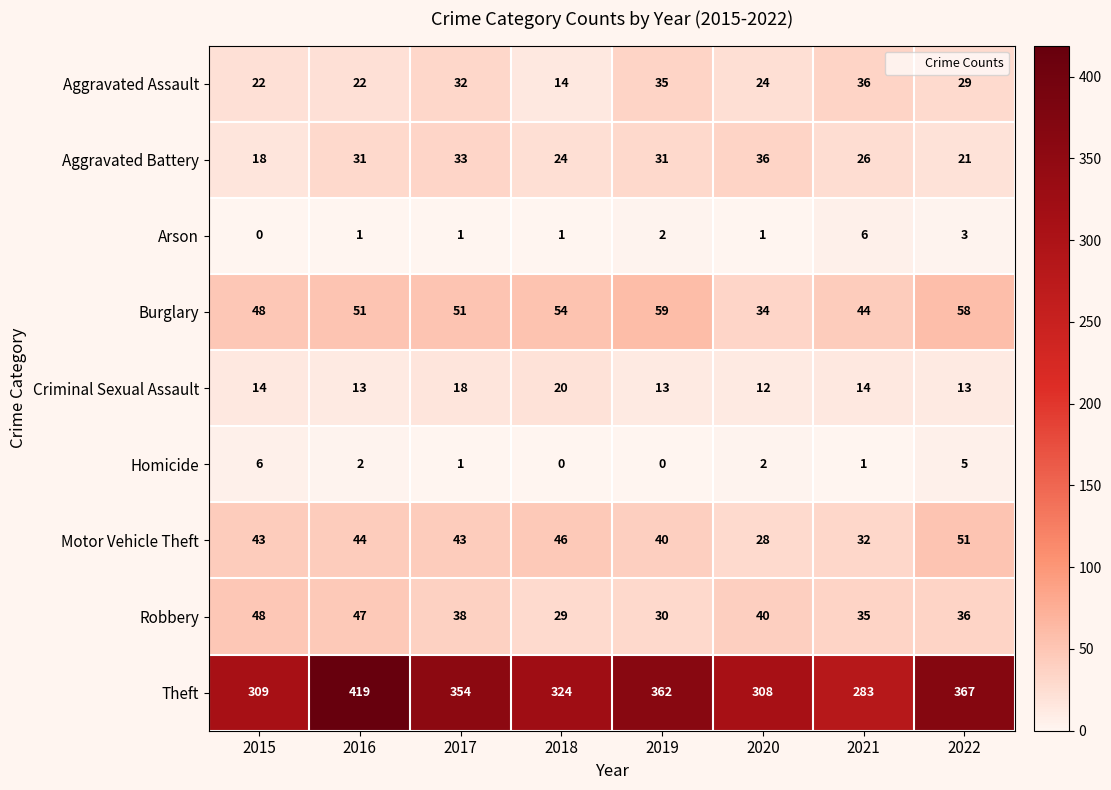

What is the difference between the highest and lowest values at 2020?

307